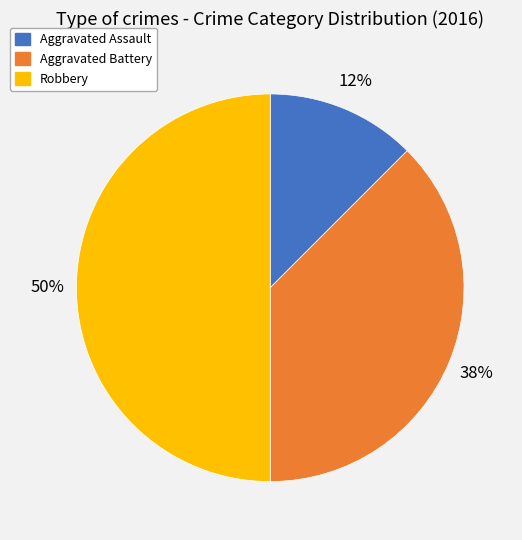

To the nearest percent, what percentage of the pie is Robbery?

50%